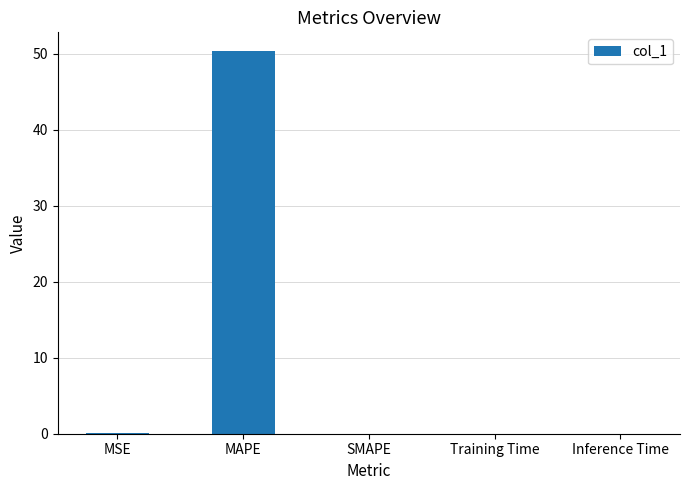

How many distinct data groups are displayed?

1